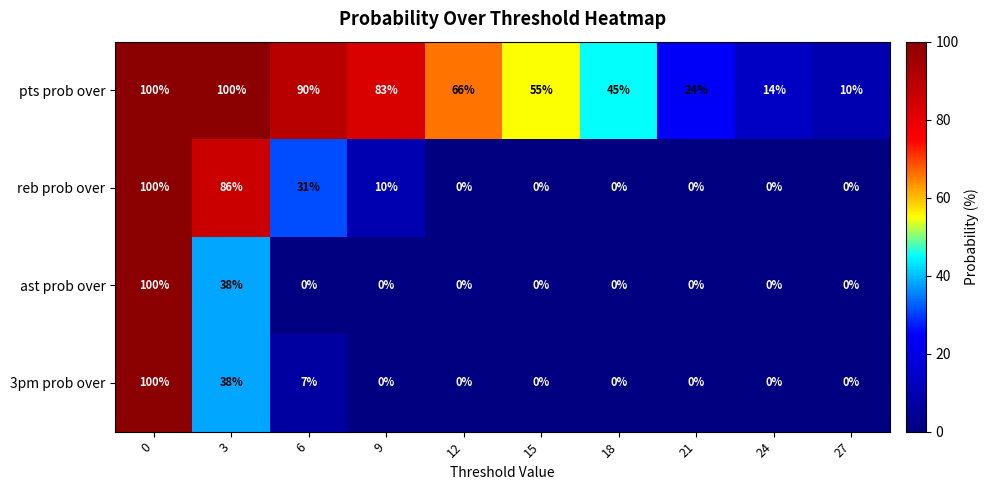

Which series changed the most between 18 and 24?

pts prob over